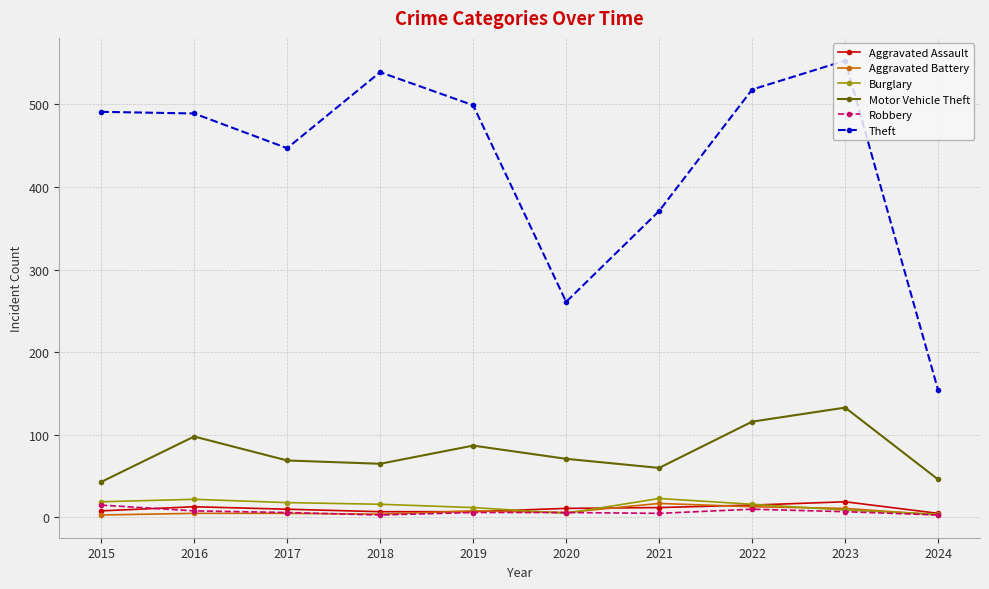

The value of Aggravated Assault at 2020 is 11. True or false?

True